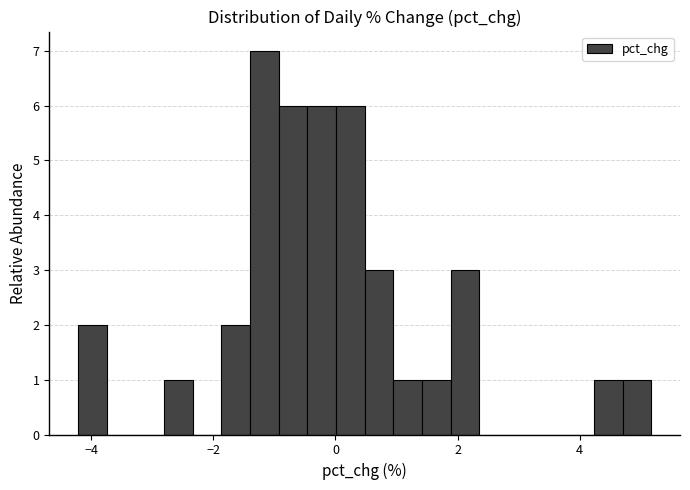

Read against the x-axis, roughly where is the centre of the tallest bar?

-1.2